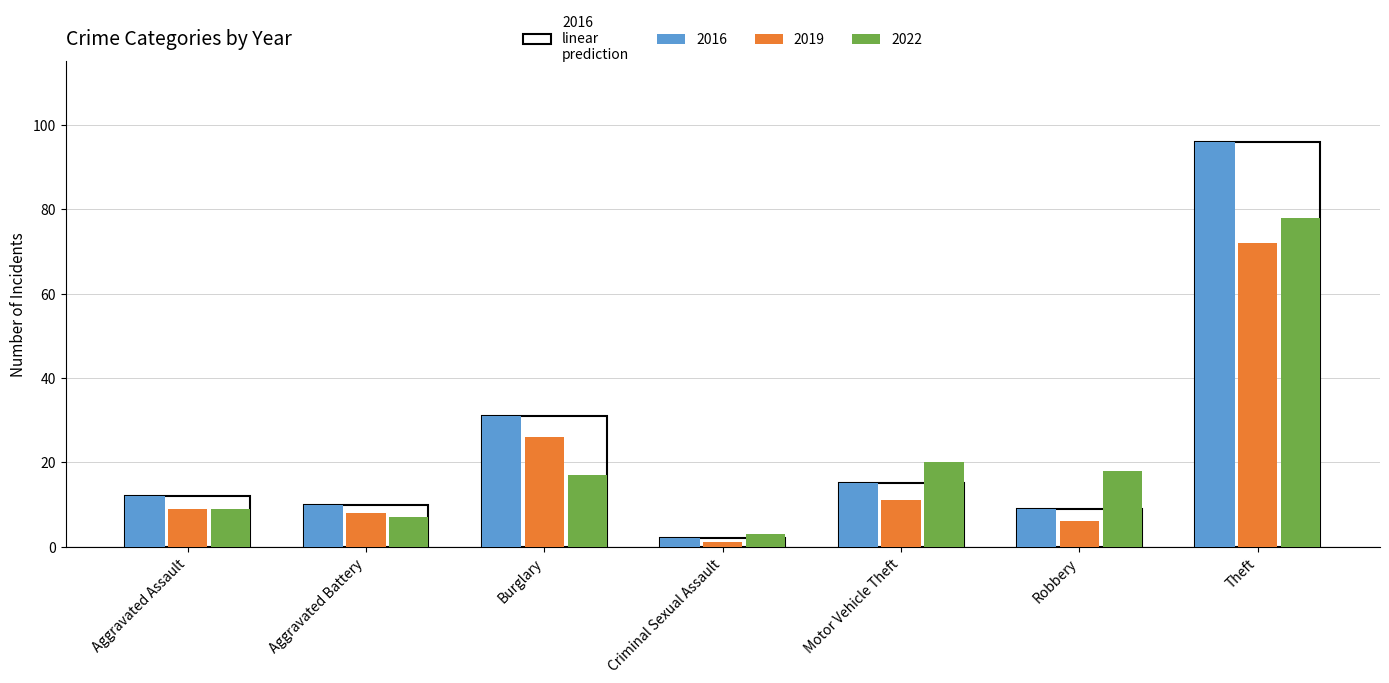

At Motor Vehicle Theft, list the series in order from smallest to largest.

2019, 2016, 2022